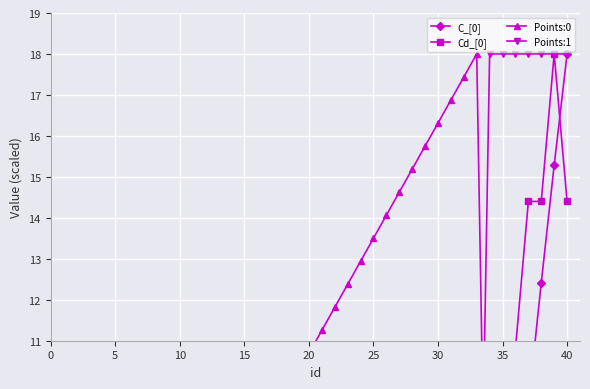

At how many categories does at least one series exceed 2?

36